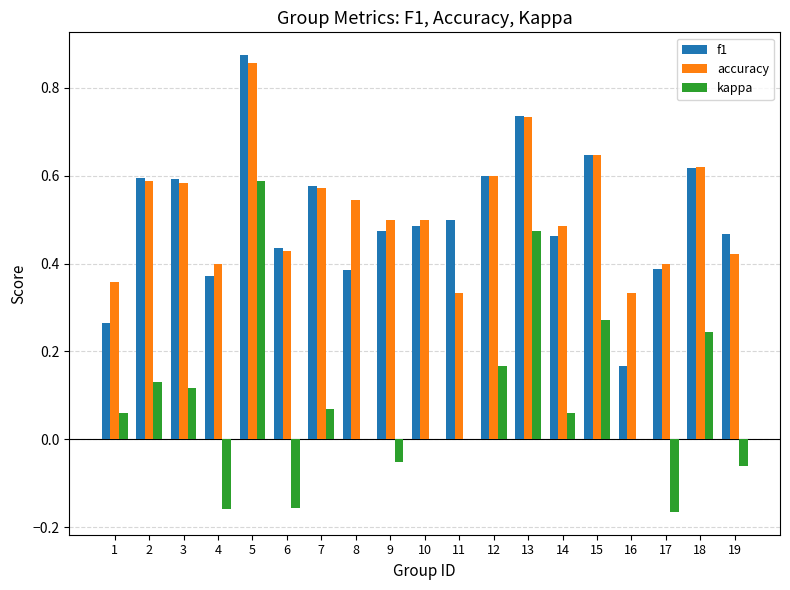

Between 13 and 19, which series saw the biggest shift?

kappa